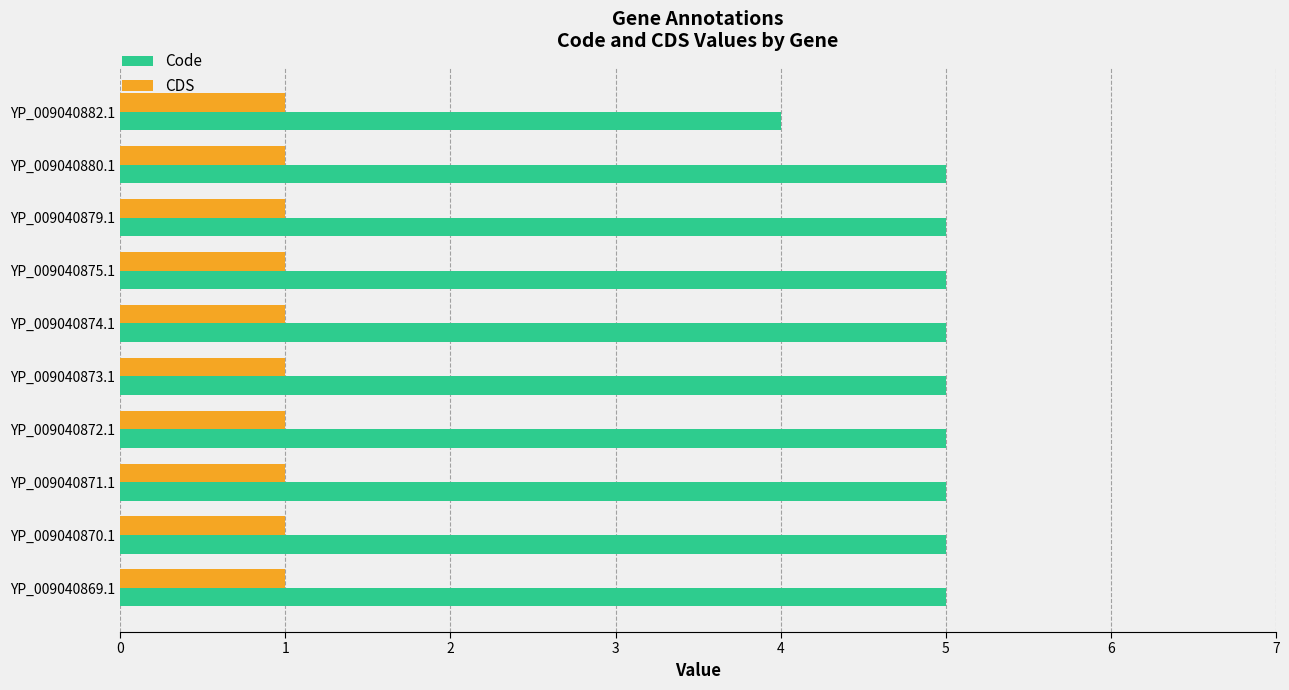

Which series has the largest total across all categories?

Code